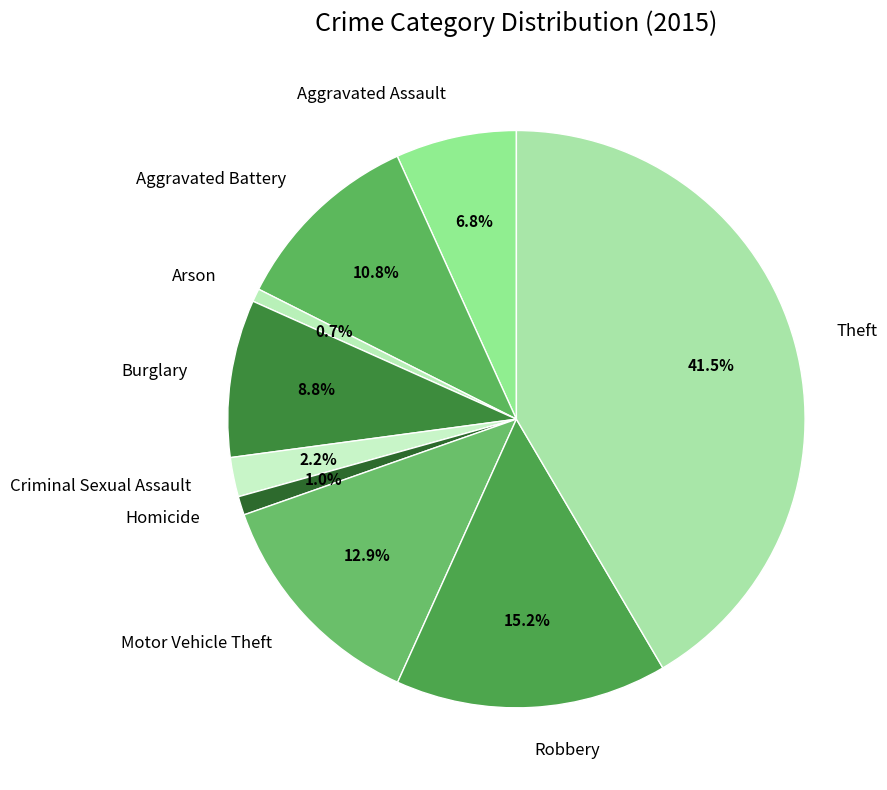

What percentage do Aggravated Battery and Arson together represent?

11.5%